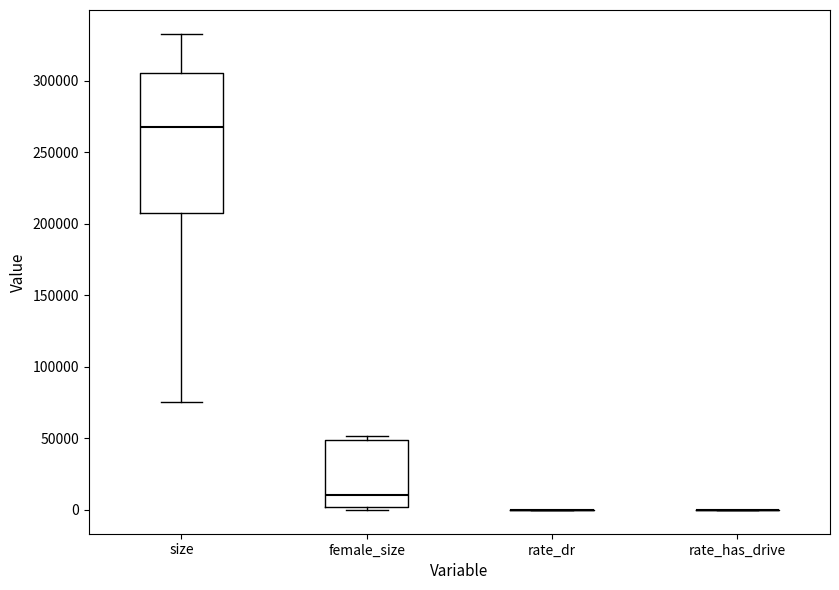

Reading left to right, read every box against the y-axis: the position of its median line, the range the box covers, and the ends of its whiskers. The values are not printed on the chart, so give them approximately, as read against the axis.

size: median 270000, box 205000 to 305000, whiskers 75000 to 335000
female_size: median 10000, box 0 to 50000, whiskers 0 (just below the box's lower edge) to 50000 (just above the box's upper edge)
rate_dr: box collapsed to a line at 0, whiskers 0 to 0
rate_has_drive: box collapsed to a line at 0, whiskers 0 to 0